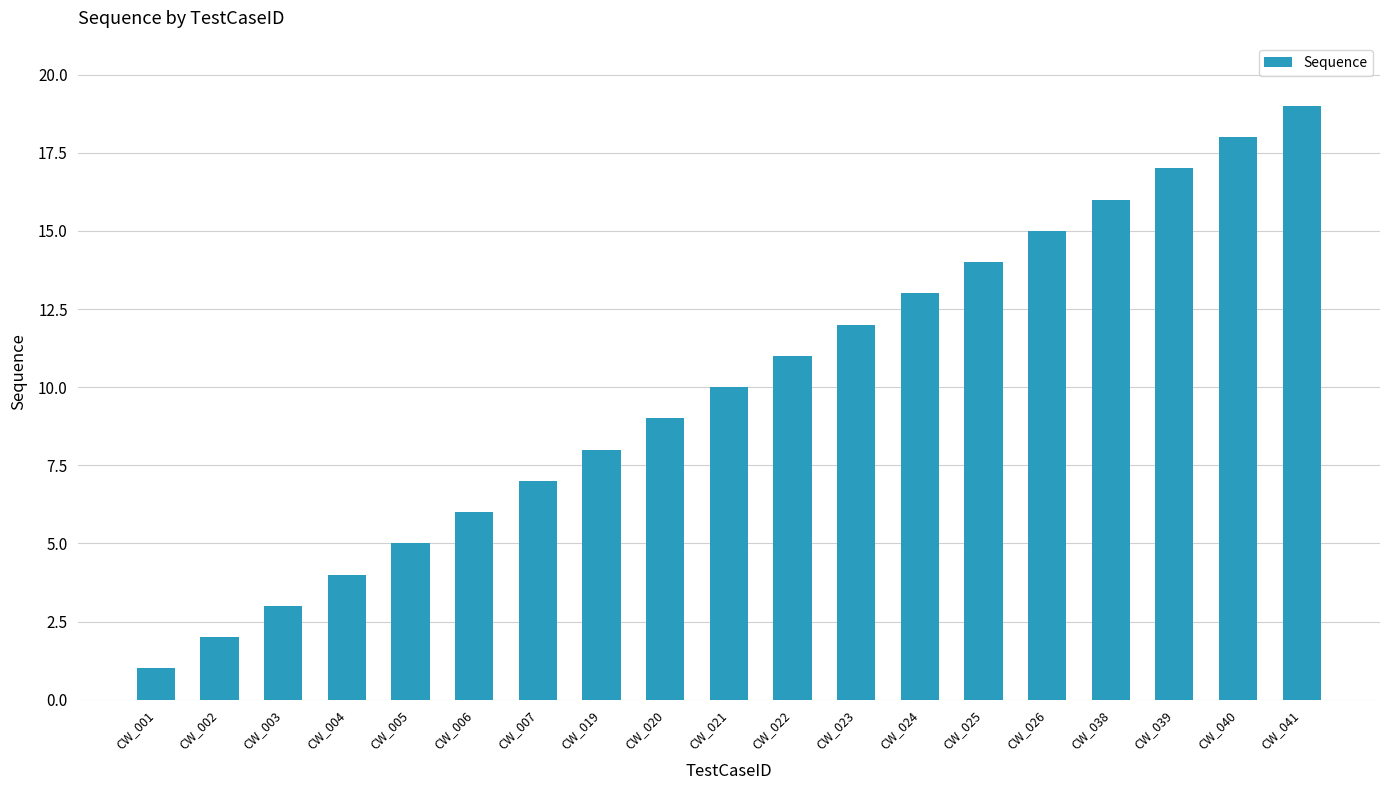

What is the minimum value shown in the chart?

1